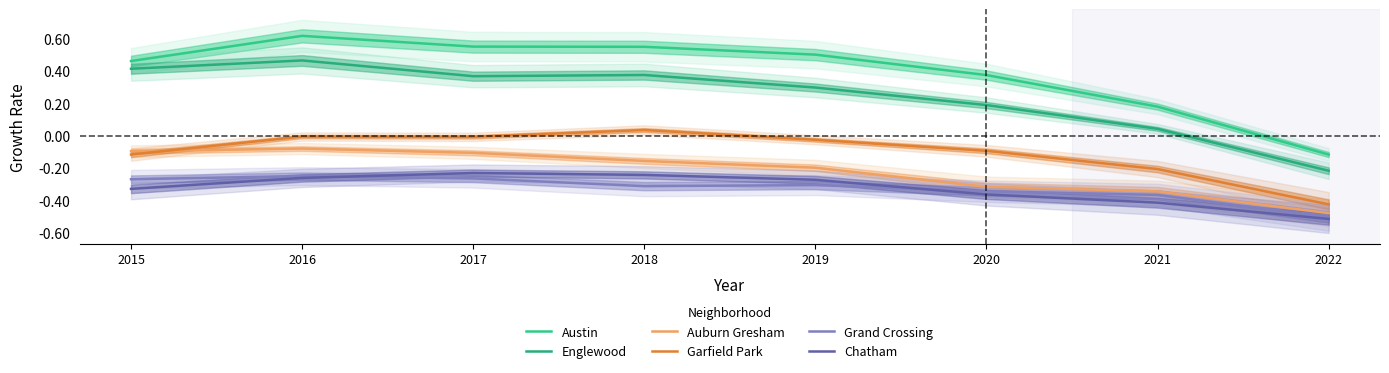

What are all the series names shown in the legend?

Austin, Englewood, Auburn Gresham, Garfield Park, Grand Crossing, Chatham